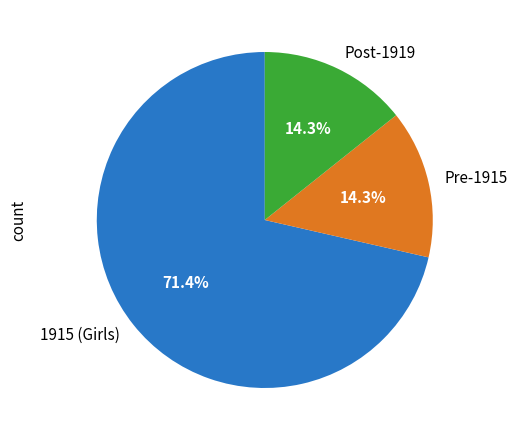

Which category has the biggest portion of the pie?

1915 (Girls)